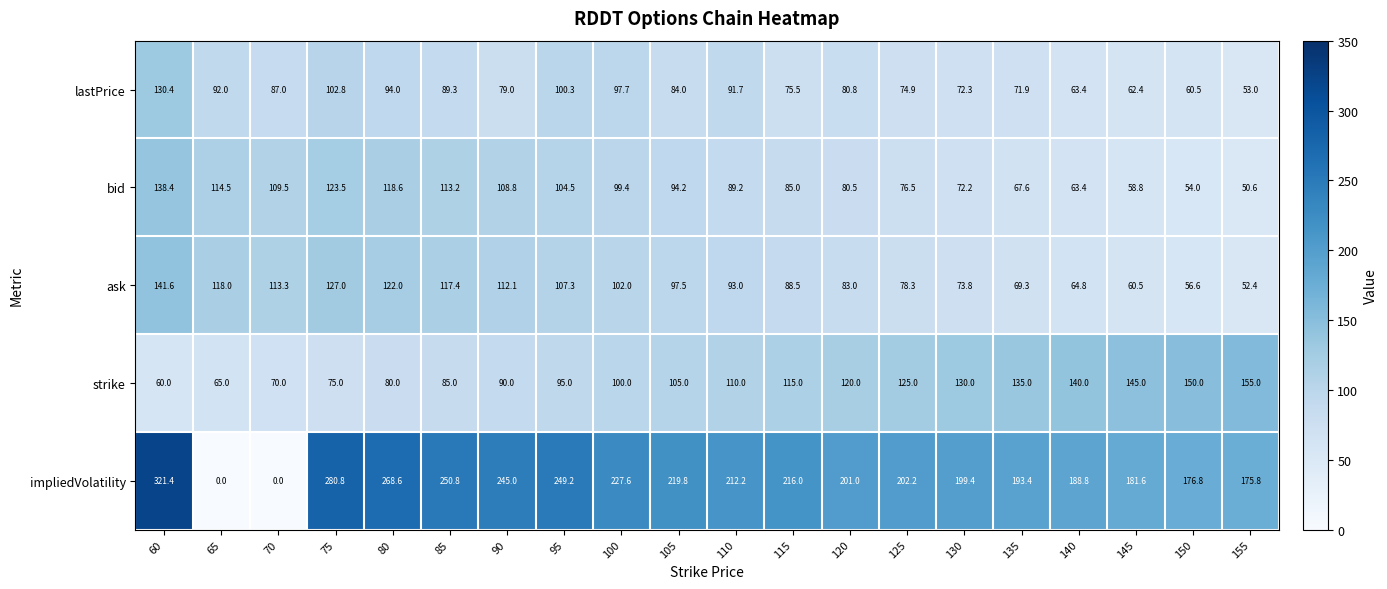

Count the number of categories in the chart.

20